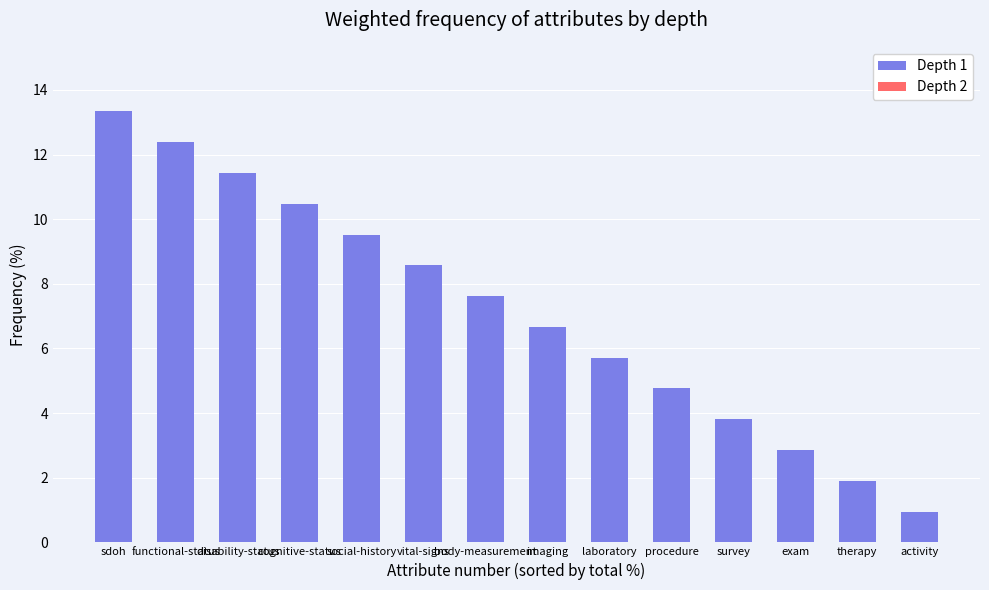

Count the number of values greater than 7.

7